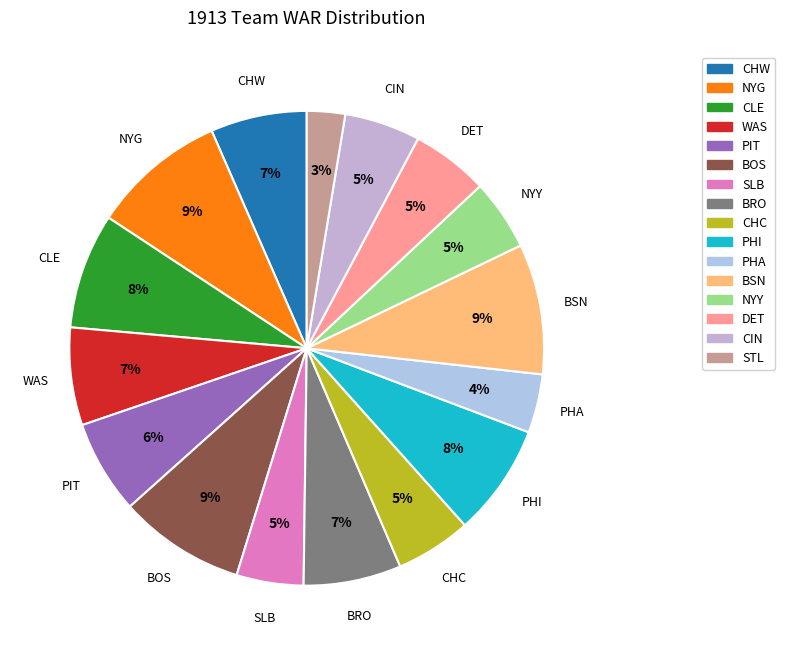

Does PIT represent more than half of the total?

No